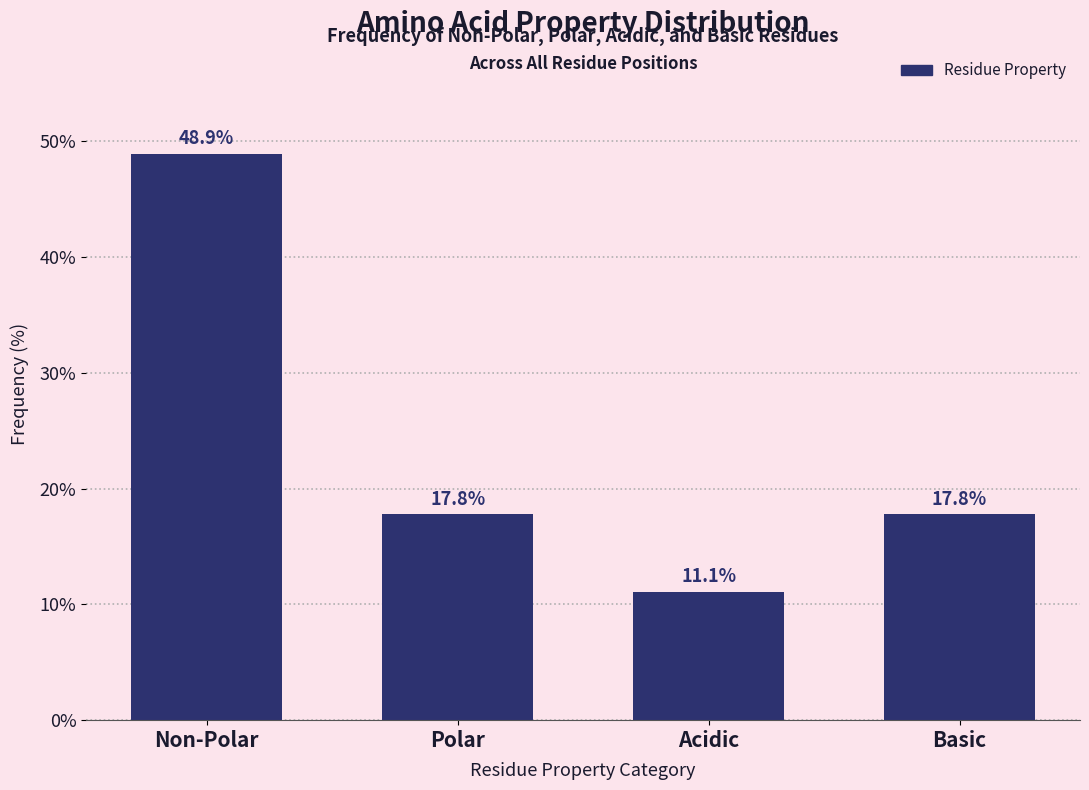

Reading right to left, extract all data points from this chart.

17.8	11.1	17.8	48.9